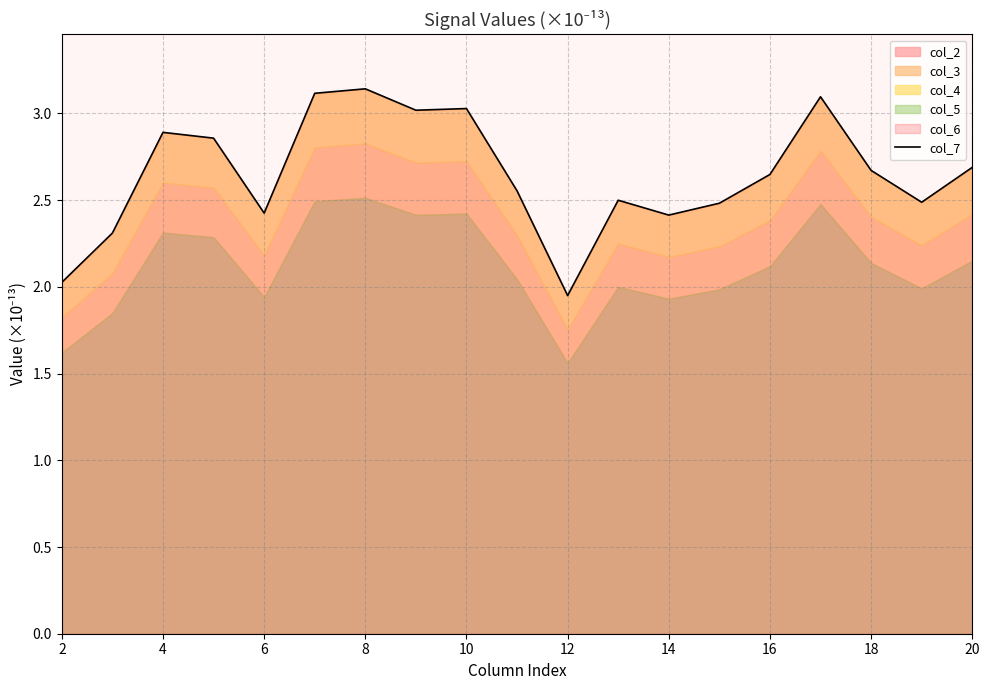

True or false: the data has more than 1 interior local peaks.

True